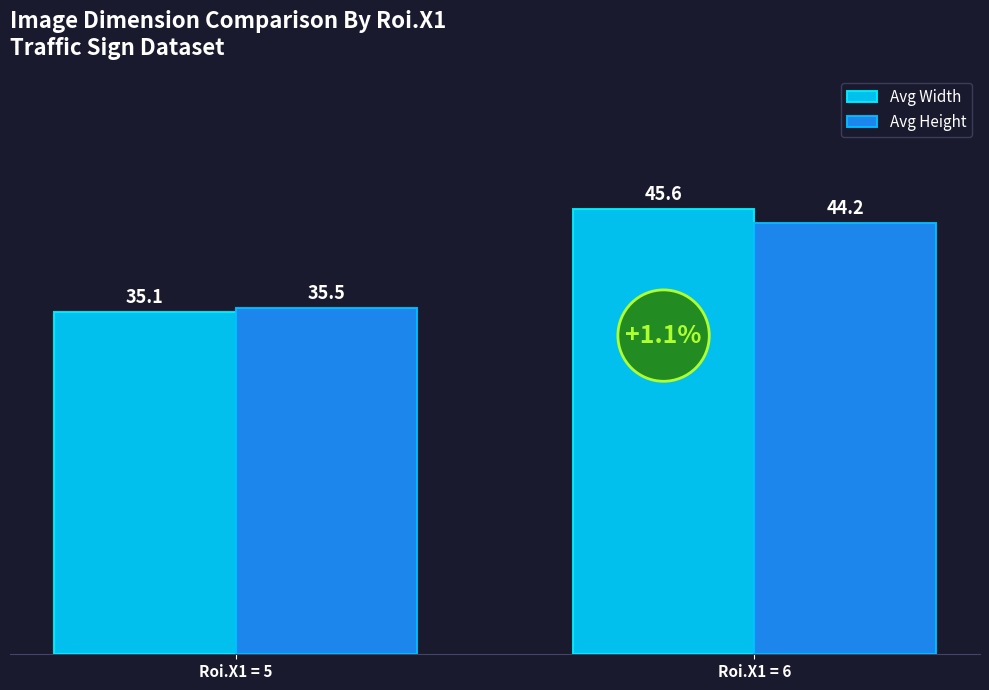

Read the Avg Height value at Roi.X1 = 5.

35.5